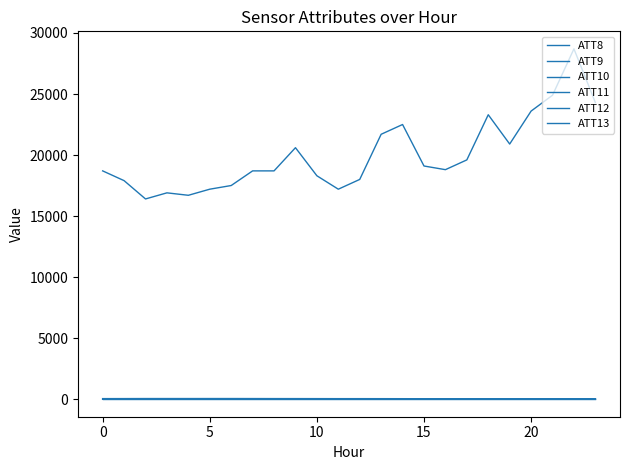

What is the maximum value for ATT10?

-10.0